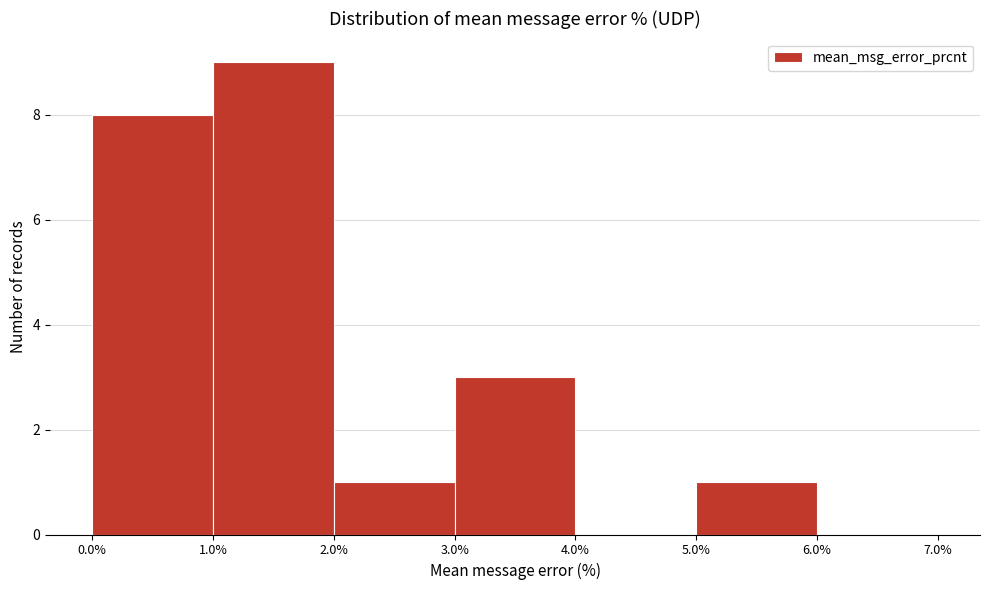

Which range on the x-axis has the tallest bar?

1.0% to 2.0%